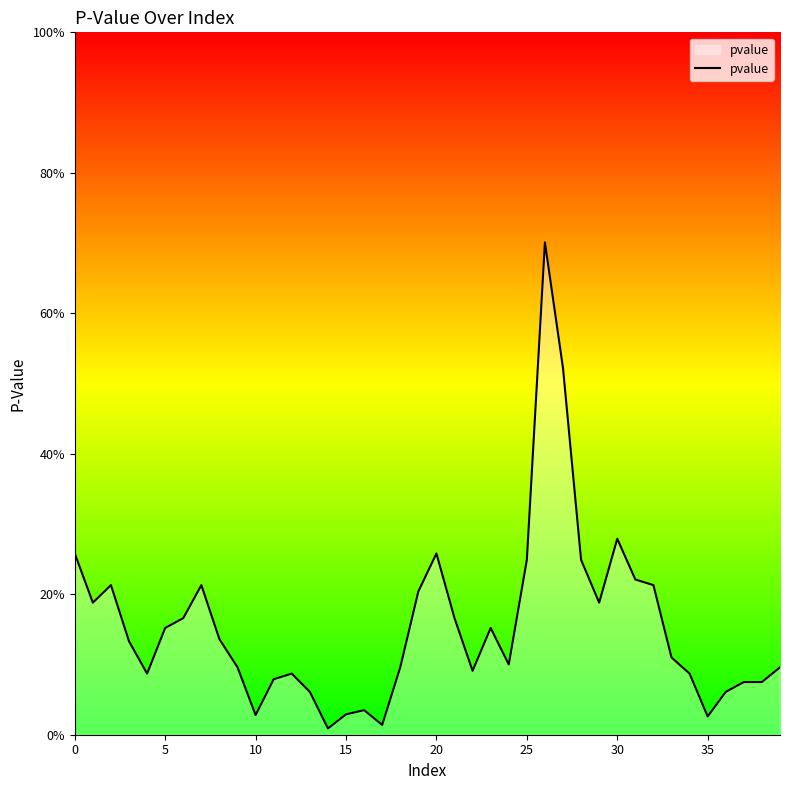

Does the chart display data point markers on the line(s)?

No